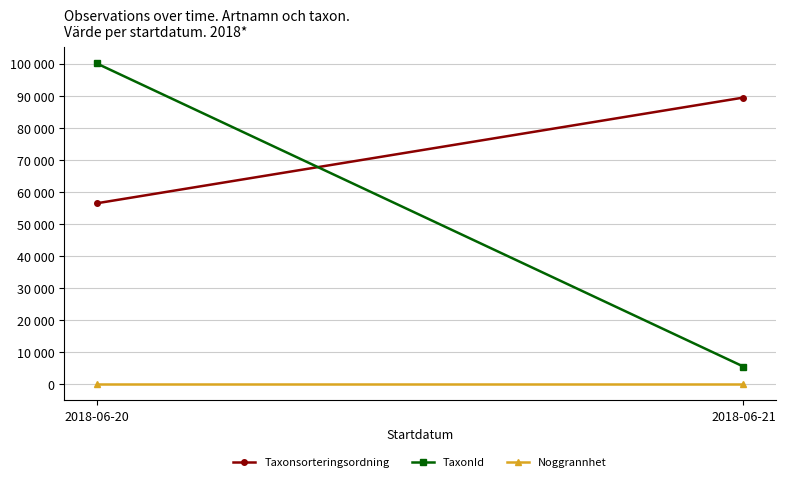

Reading left to right, transcribe all the data shown in this chart.

Taxonsorteringsordning: 56411	89410
TaxonId: 100049	5432
Noggrannhet: 10	10